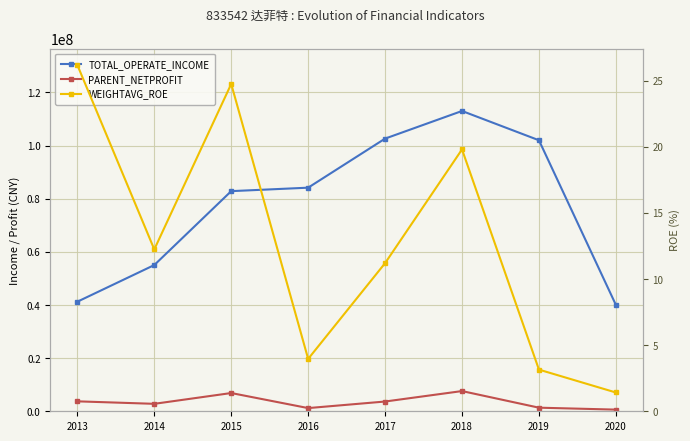

True or false: TOTAL_OPERATE_INCOME has more than 2 interior local peaks.

False